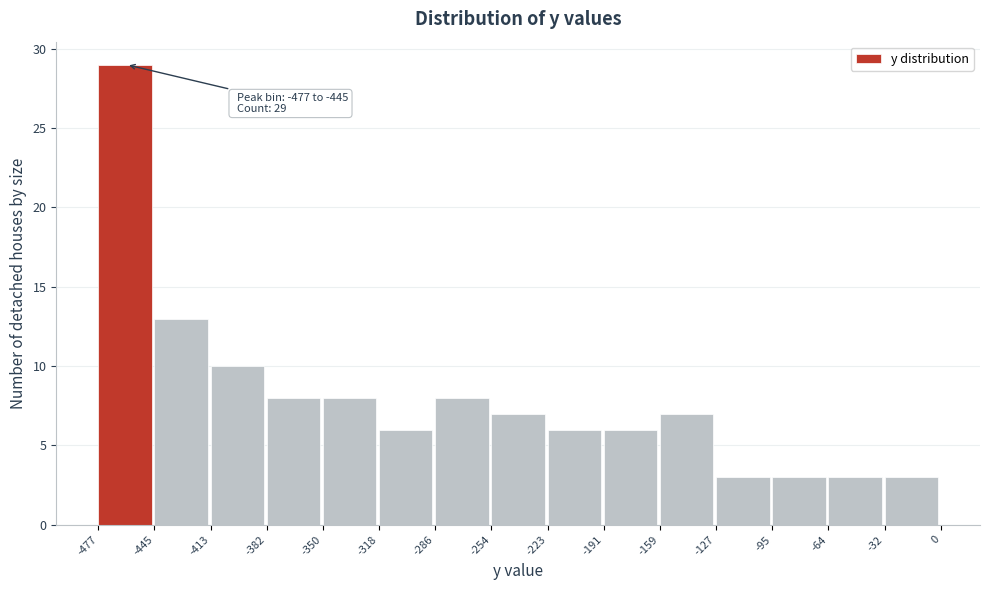

Over which range of the x-axis is the bar tallest?

-477 to -445